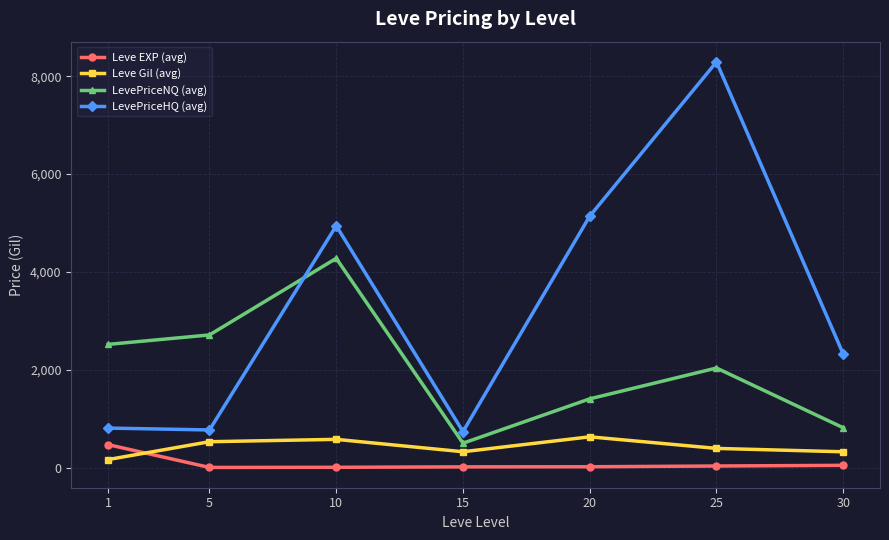

Which series has the widest spread of values?

LevePriceHQ (avg)